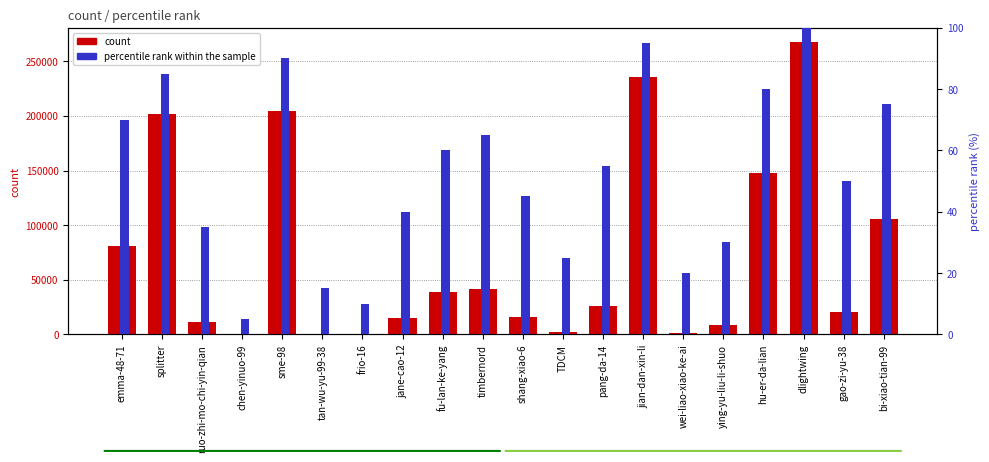

Which series changed the most between jane-cao-12 and pang-da-14?

count